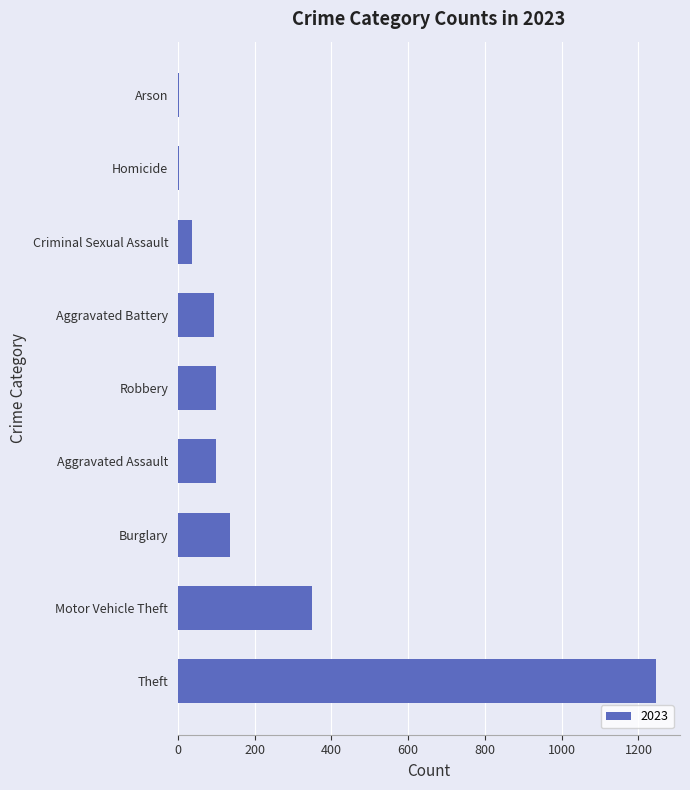

At which label is the value closest to 624?

Motor Vehicle Theft